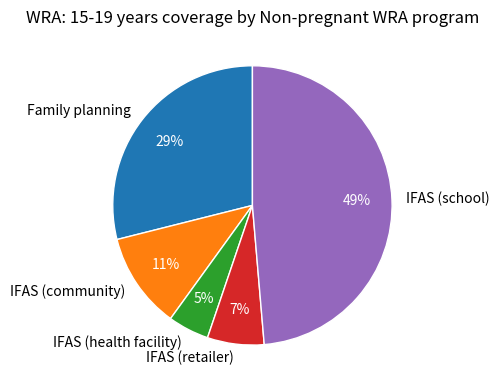

To the nearest percent, what portion does IFAS (retailer) represent?

7%